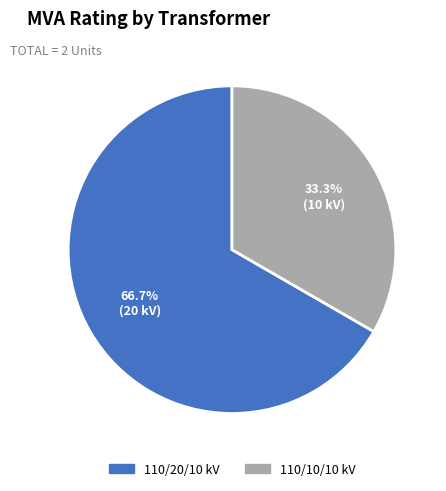

Combined, do 110/20/10 kV and 110/10/10 kV account for over 50%?

Yes